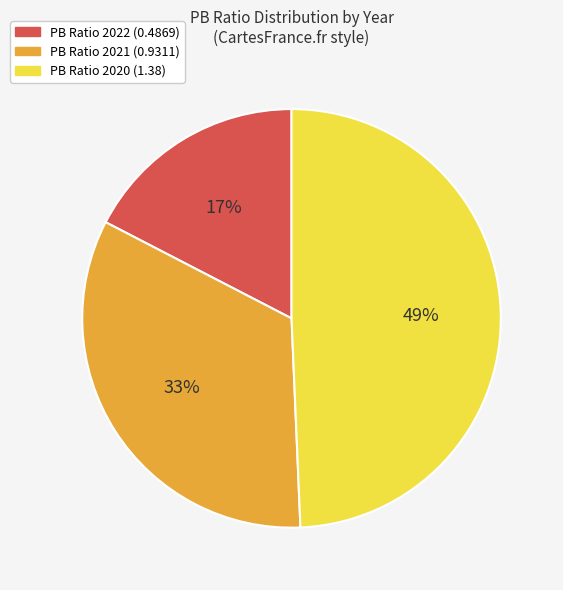

To the nearest percent, what is the average slice percentage?

33%